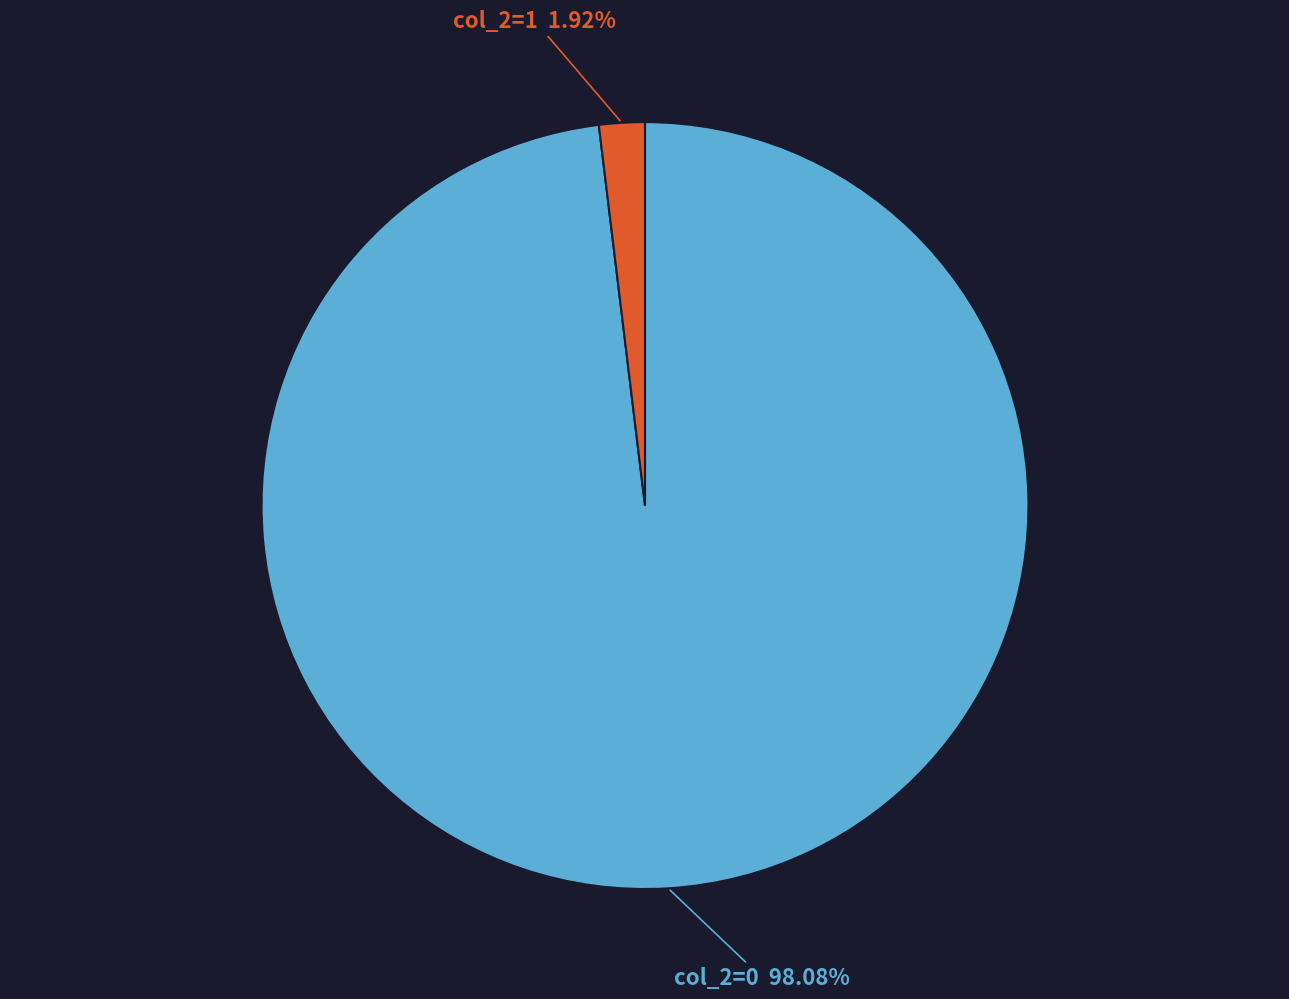

Is the sum of col_2=0 and col_2=1 greater than half?

Yes